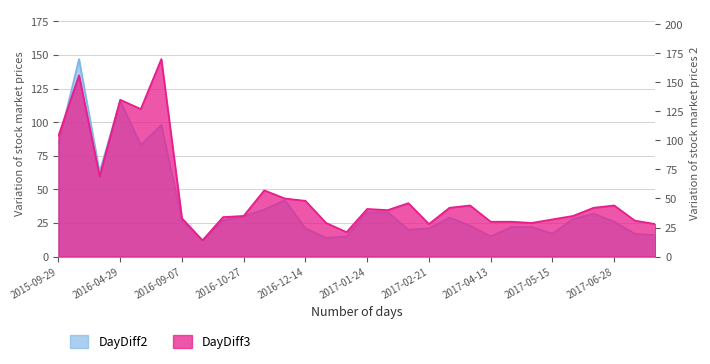

At which label does DayDiff2 first exceed 27?

2015-09-29